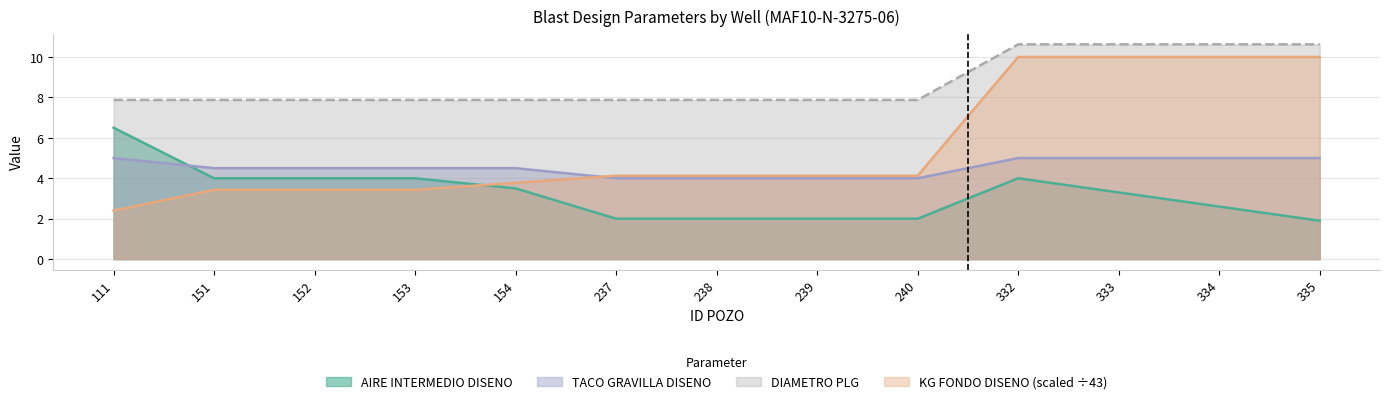

List the series in order of their overall mean, highest first.

DIAMETRO PLG, KG FONDO DISENO (scaled ÷43), TACO GRAVILLA DISENO, AIRE INTERMEDIO DISENO